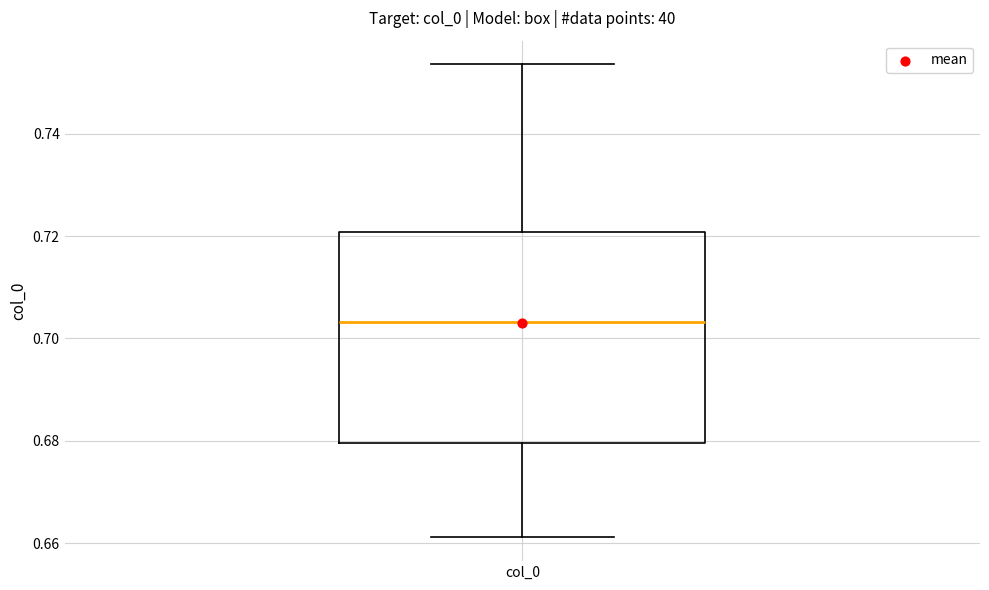

Transcribe this box plot: give where the median line is, the range the box spans, and where the two whiskers end, as read against the y-axis. The values are not printed on the chart, so give them approximately, as read against the axis.

median 0.704, box 0.680 to 0.720, whiskers 0.662 to 0.754